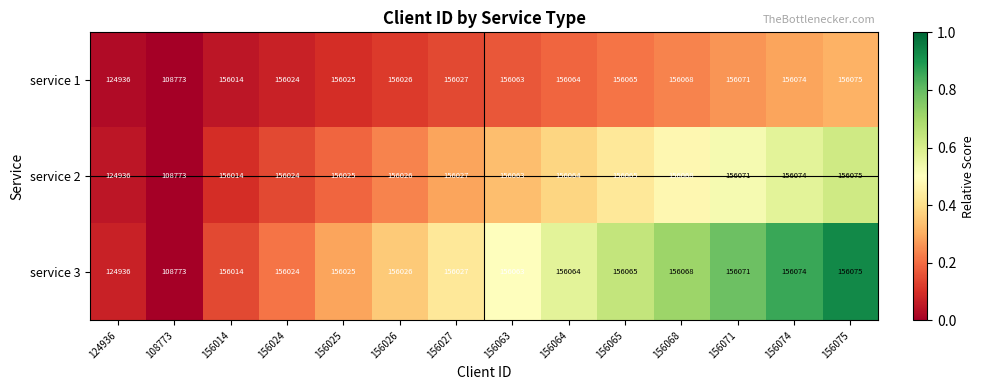

What is the difference between the service 2 values at 156063 and 156025?

38